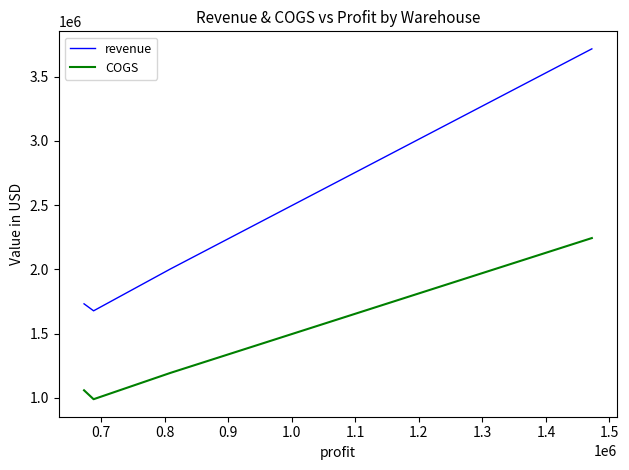

What is the highest value of the COGS series?

2243705.2